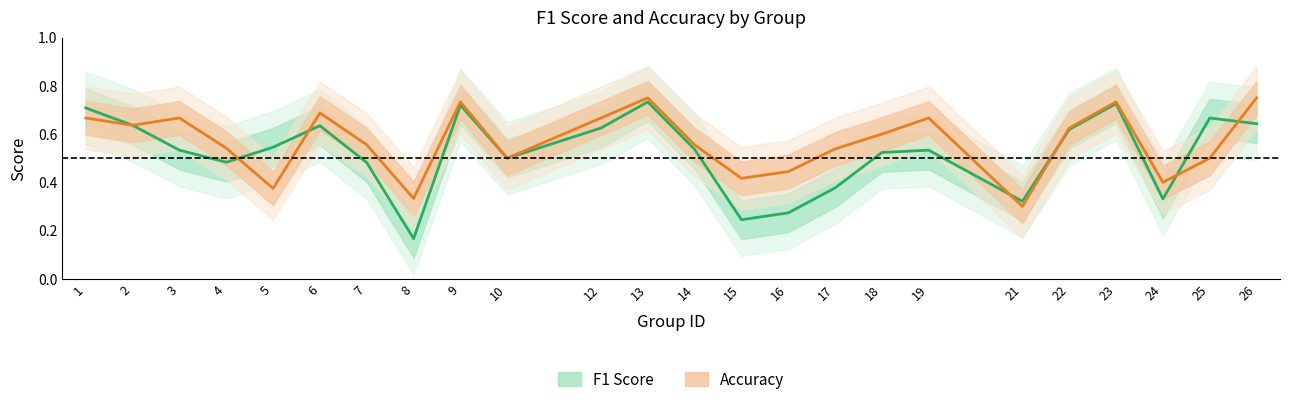

How many lines are shown in the chart?

2